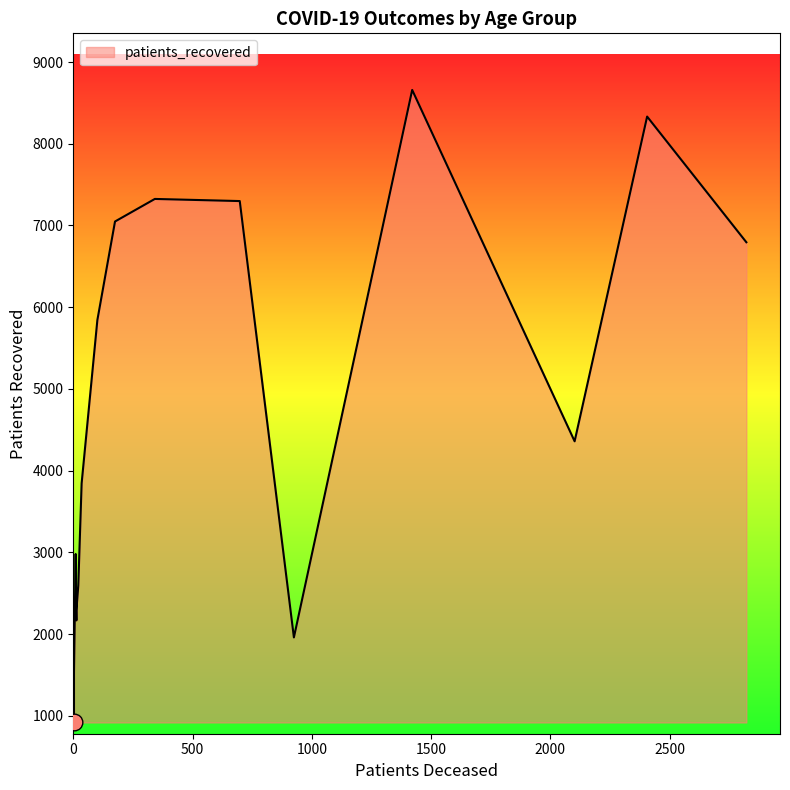

Which has a higher value, 70 - 74 or 60 - 64?

70 - 74